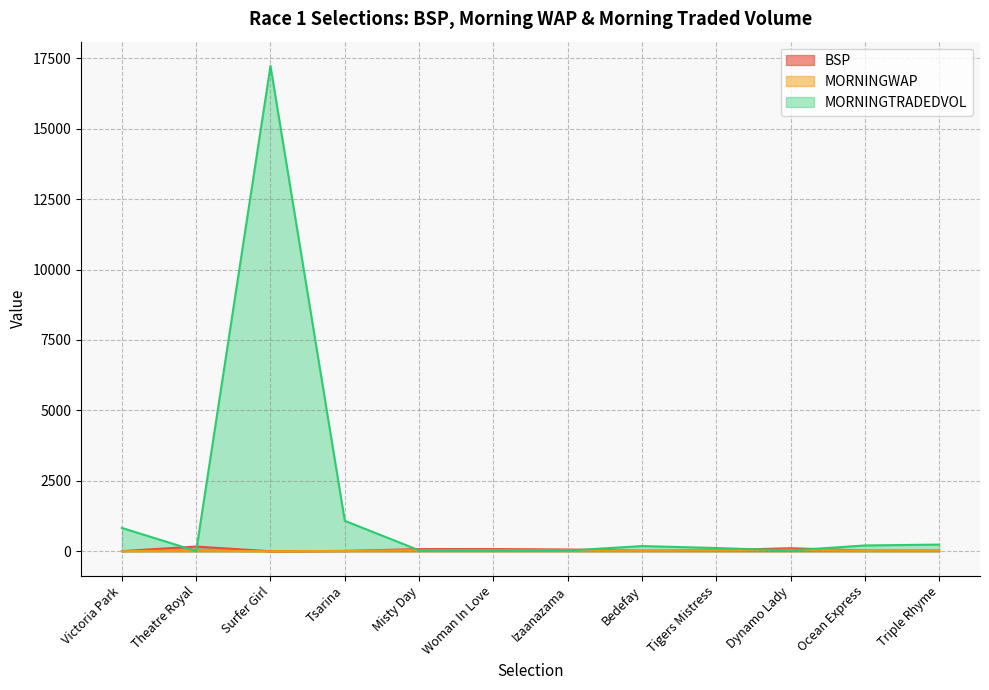

Rank the series at Misty Day from lowest to highest value.

MORNINGTRADEDVOL, MORNINGWAP, BSP